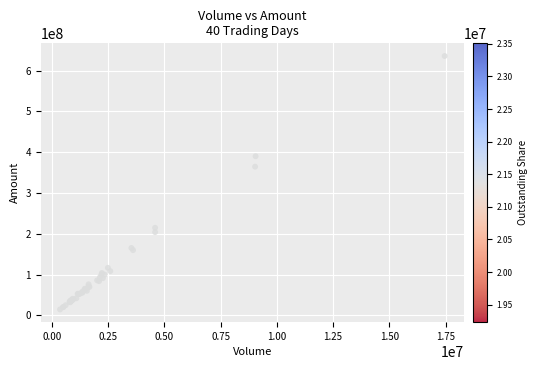

What Y value in the scatter plot is closest to 325214663?

364509408